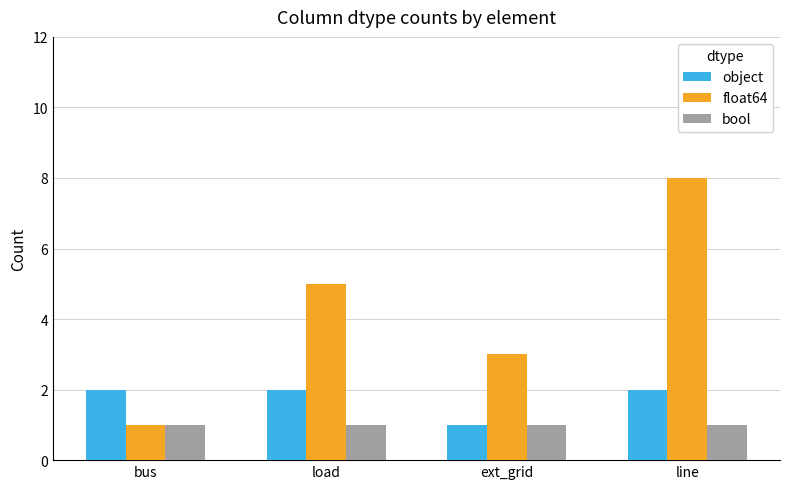

At which category is the sum across all series the highest?

line